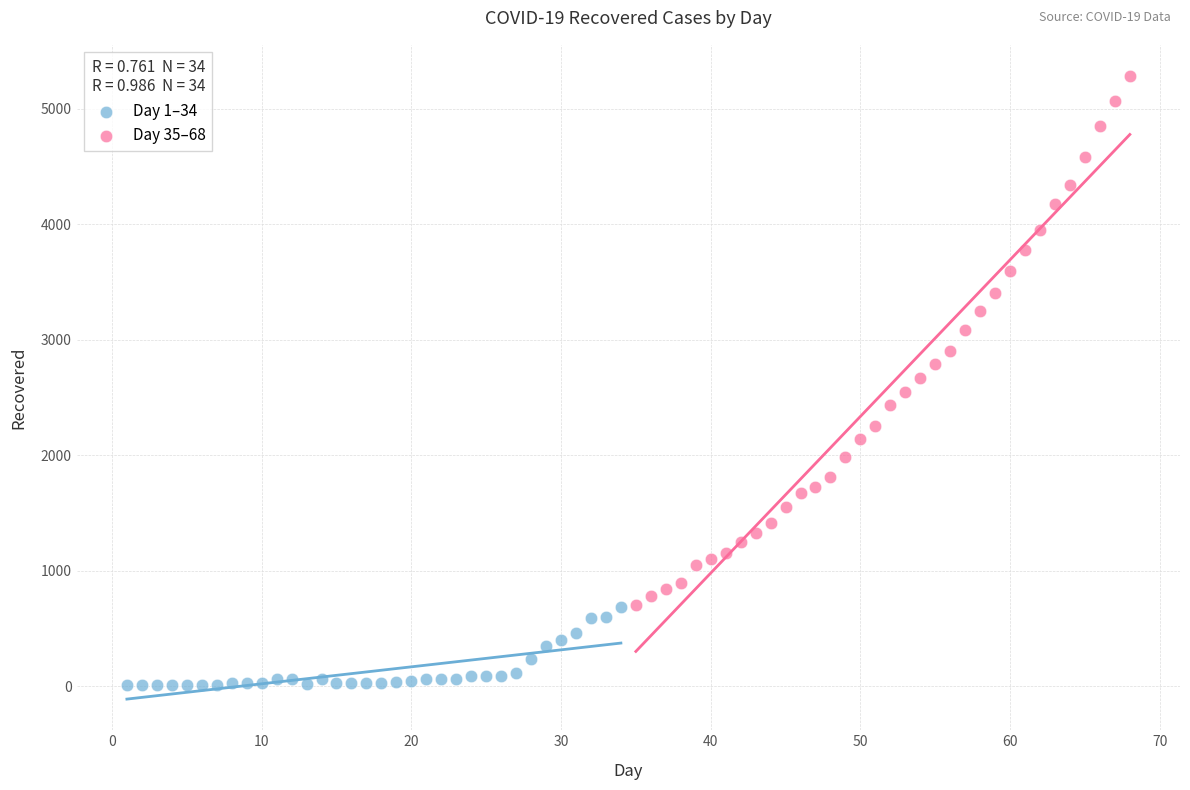

Which series contains the lowest Y value?

Day 1–34